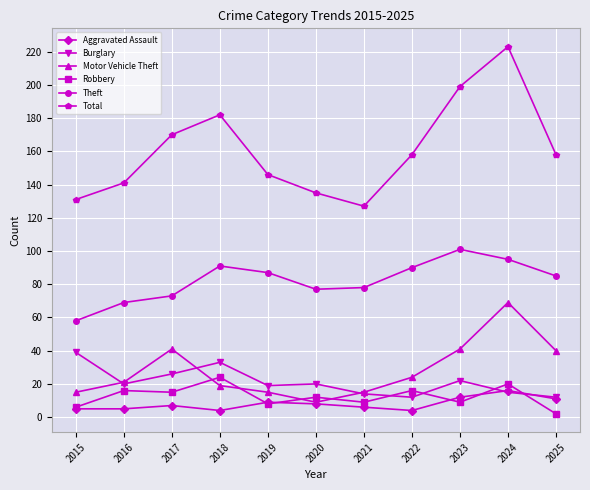

Where is the first local maximum for Motor Vehicle Theft?

2017